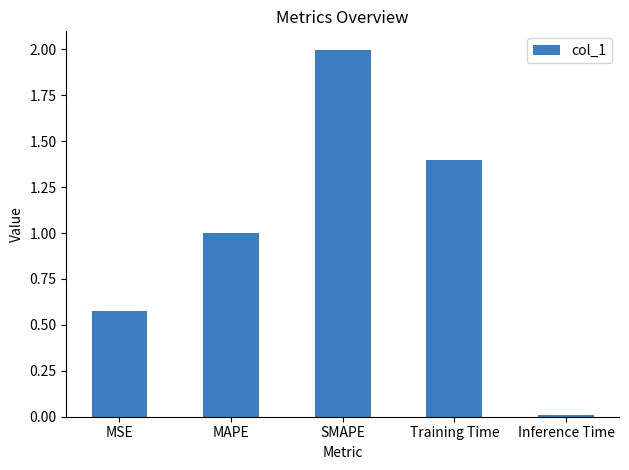

True or false: the data shows 0.0 at Inference Time.

True